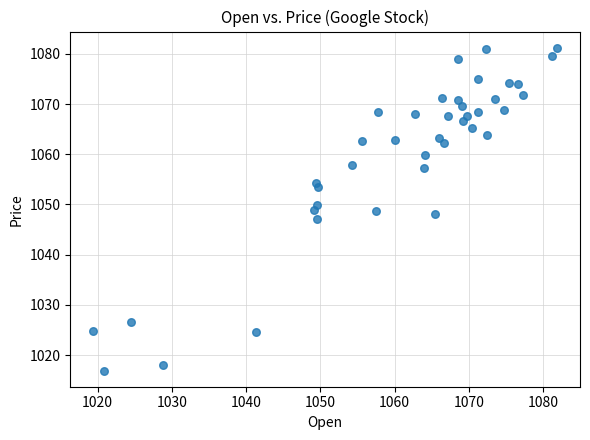

What is the range of X values (max minus min)?

62.4